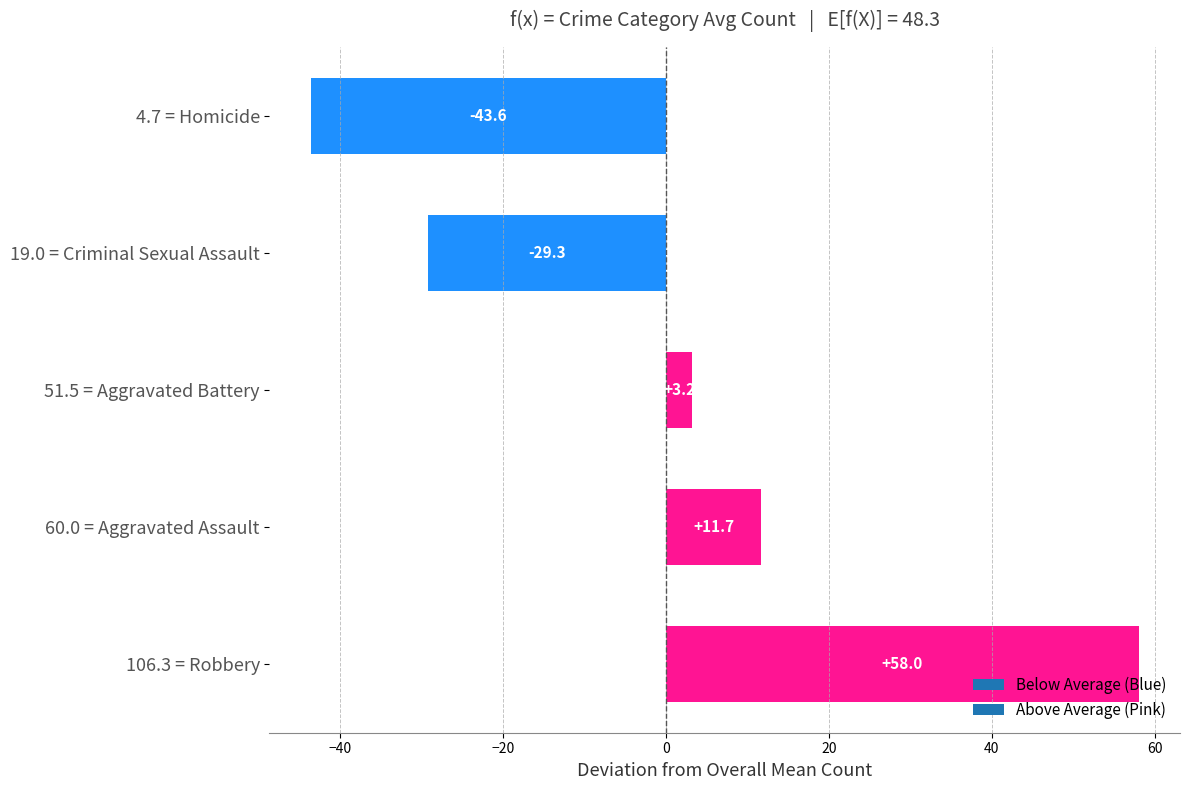

The chart shows a value of -75.9 at 4.7 = Homicide. True or false?

False